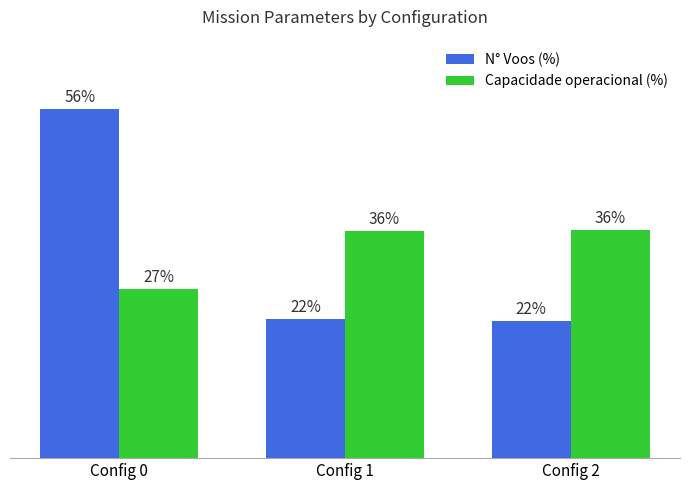

Between Config 0 and Config 2, which series saw the biggest shift?

N° Voos (%)